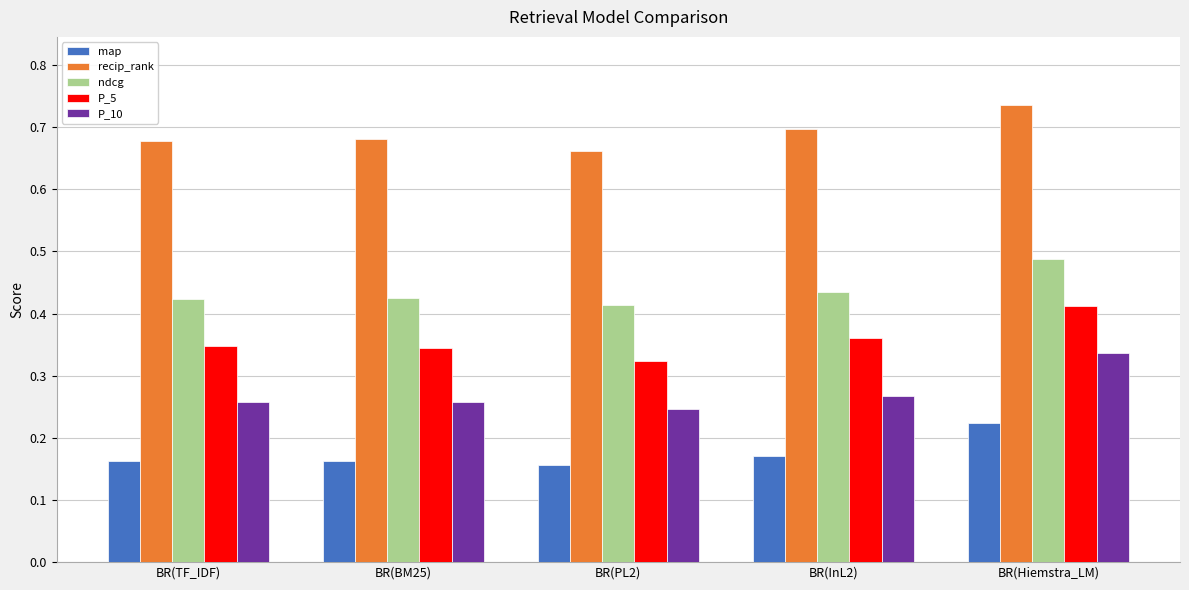

How many distinct data groups are displayed?

5